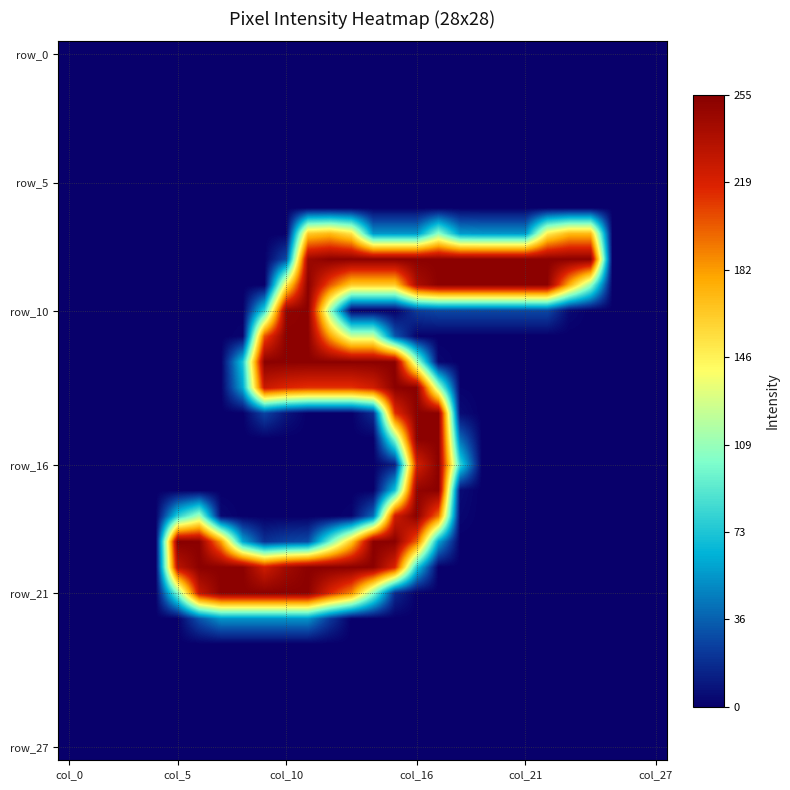

What is the greatest value displayed?

255